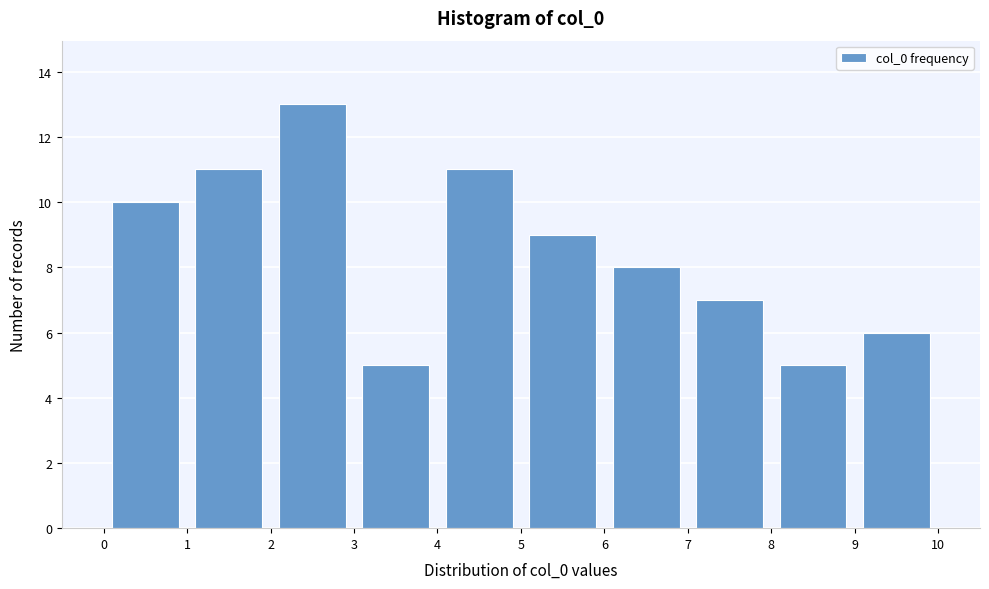

Which range on the x-axis has the tallest bar?

2 to 3